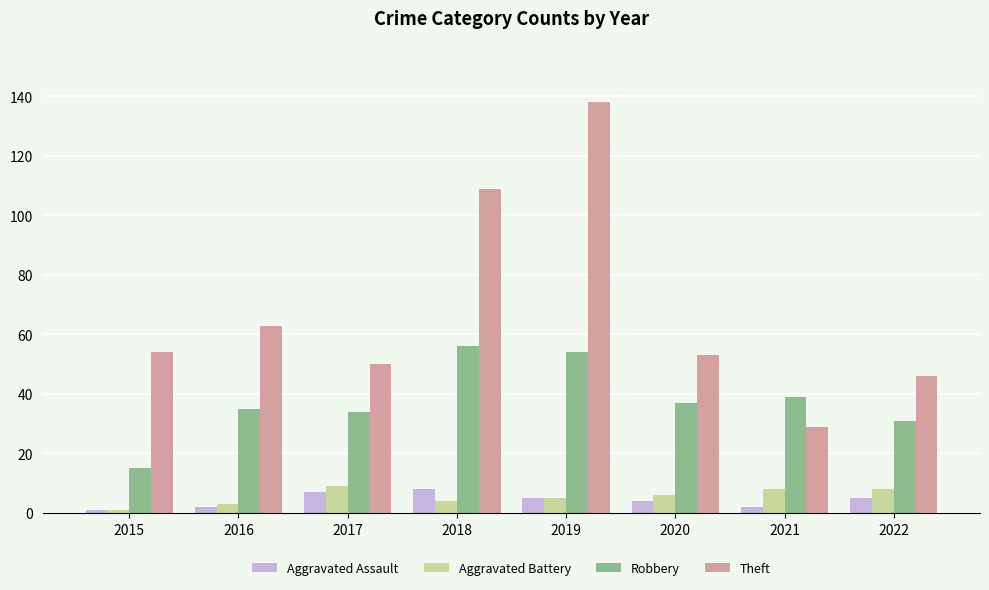

Which series has the widest spread of values?

Theft